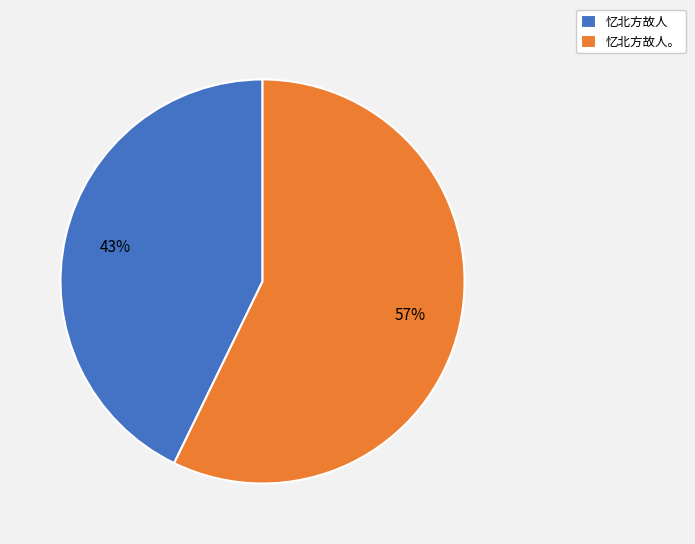

To the nearest percent, what is the difference between the 忆北方故人 and 忆北方故人。 slice percentages?

14%